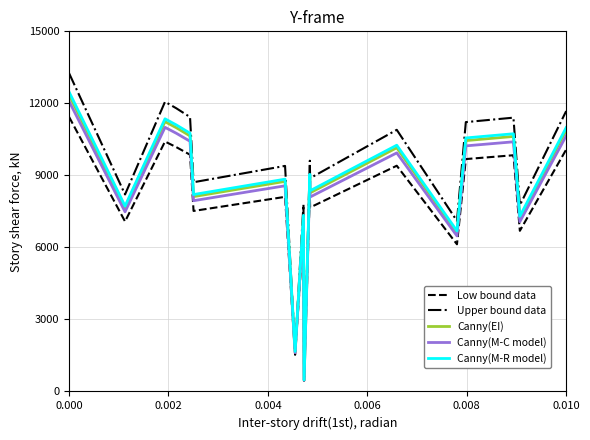

What is the maximum value for Low bound data?

11440.0